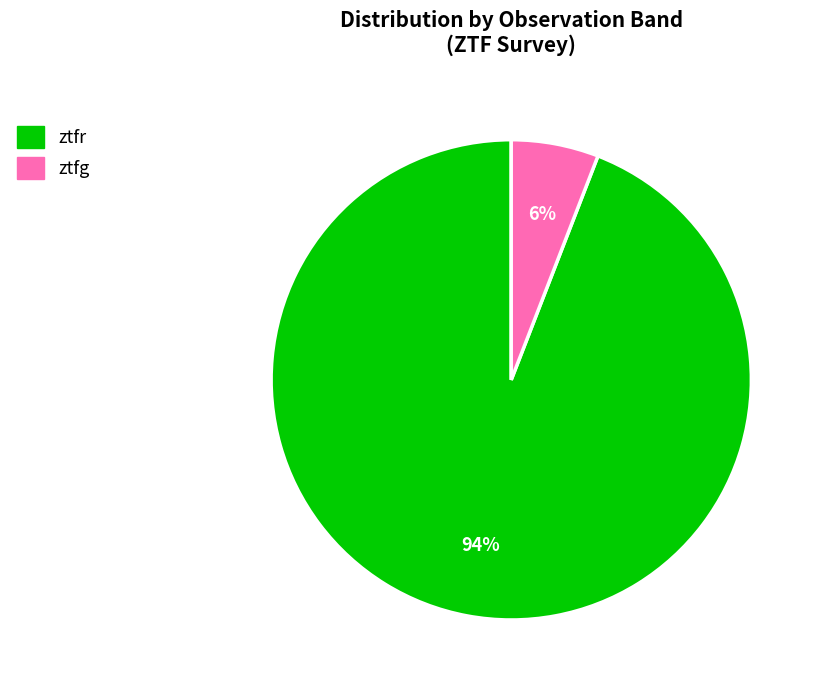

To the nearest percent, what portion does ztfr represent?

94%